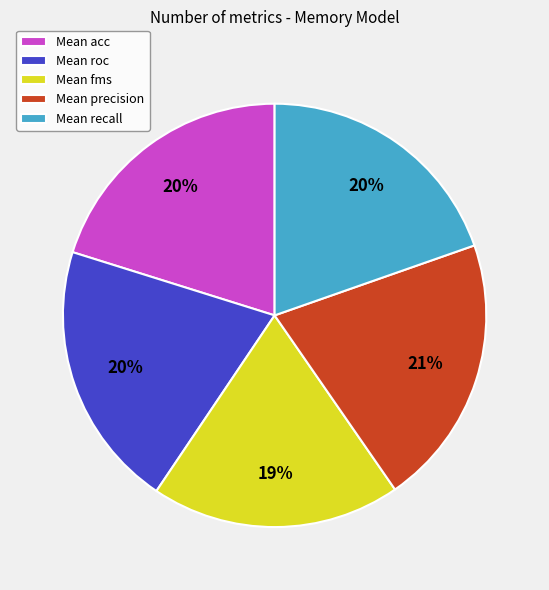

Does Mean fms account for over 50% of the chart?

No